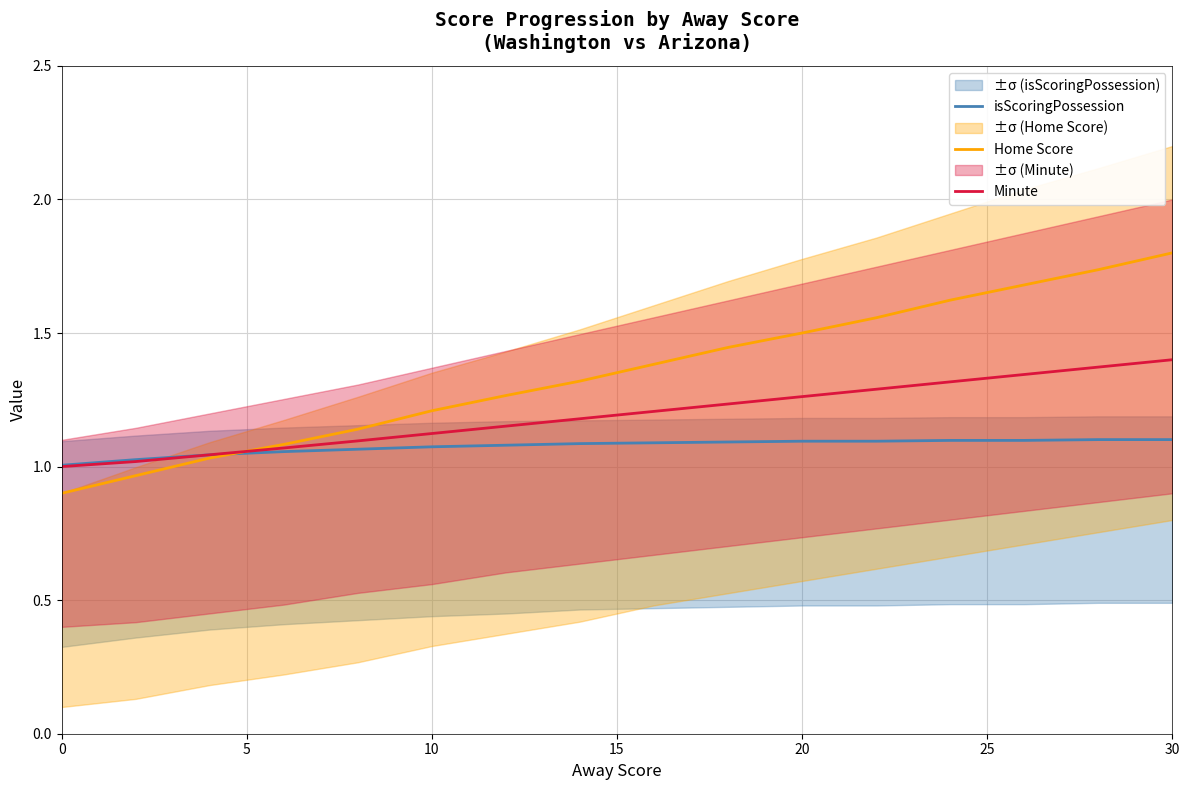

Which category has the highest value in the Home Score series?

30